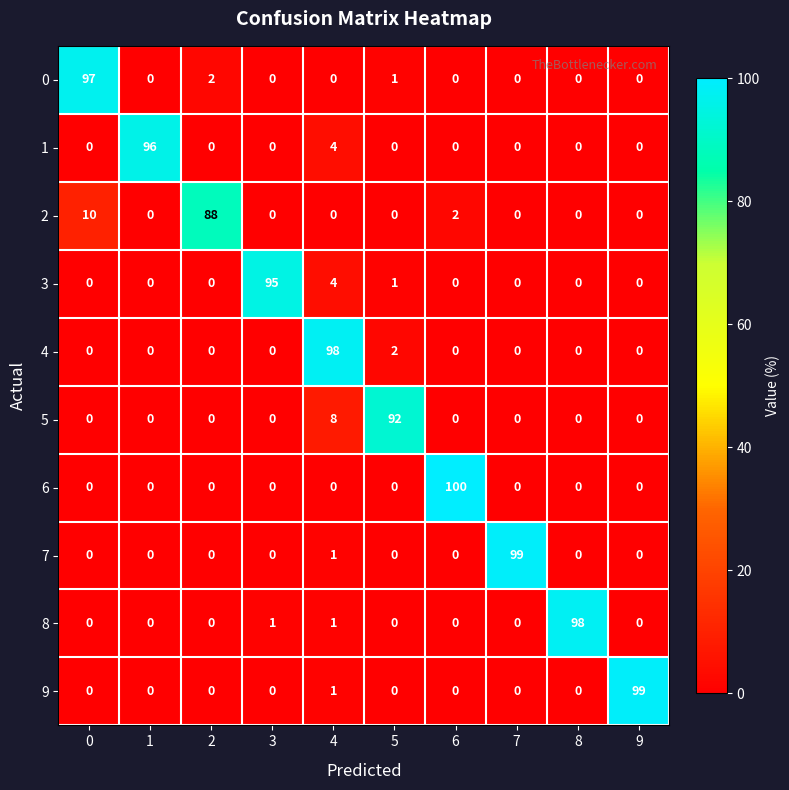

What is the difference between the maximum and minimum values in the 9 series?

99